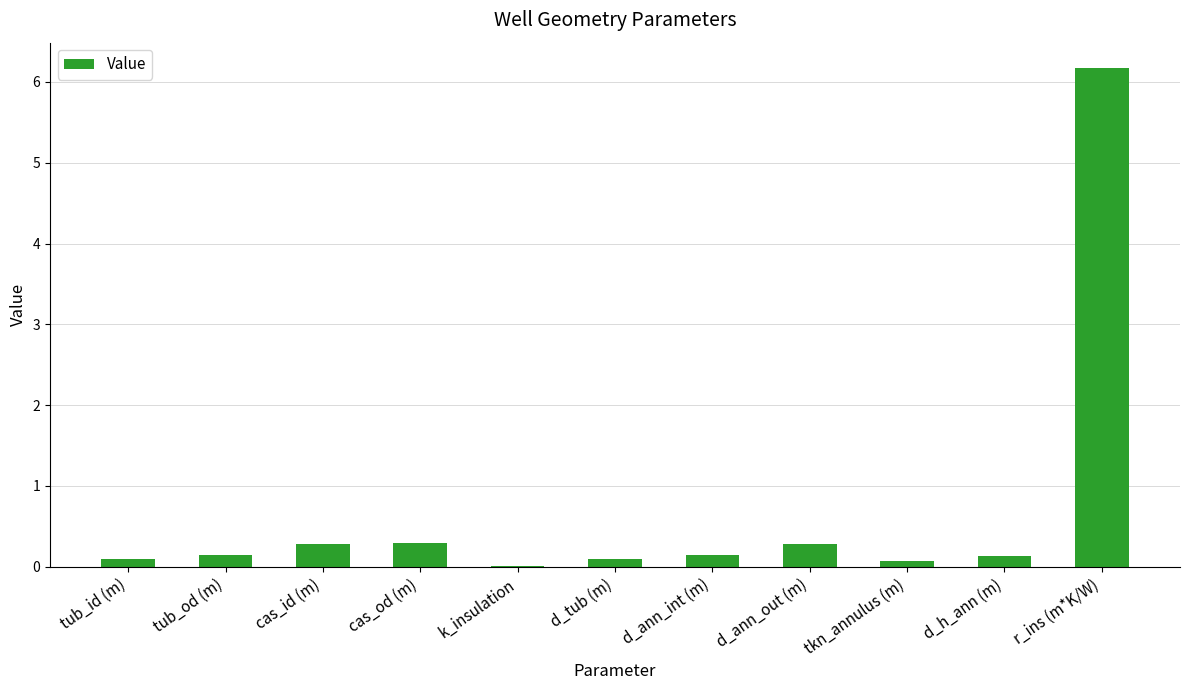

What is the average value?

0.7